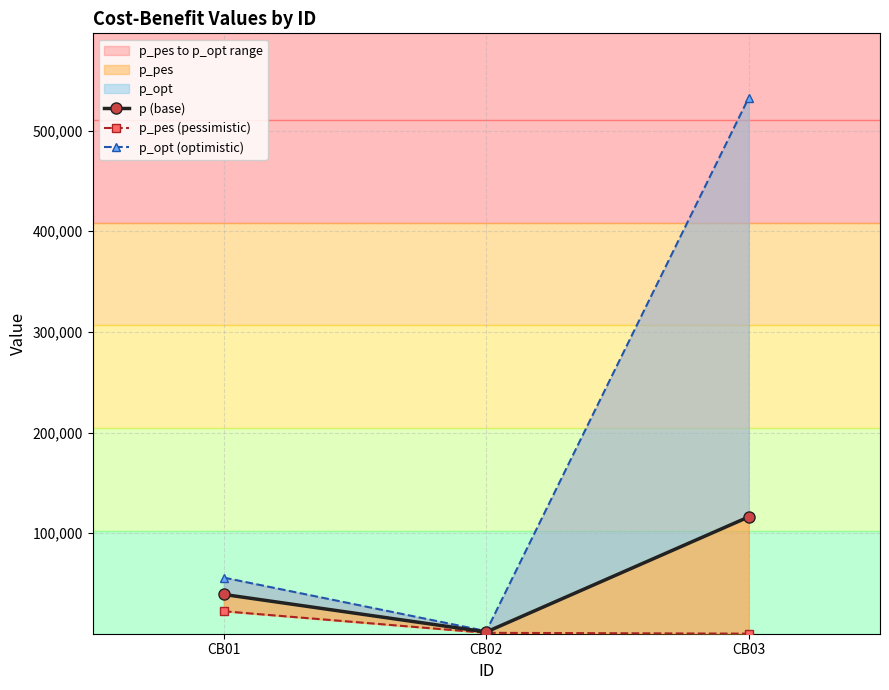

What value does the p_opt series have at CB02?

2798.4